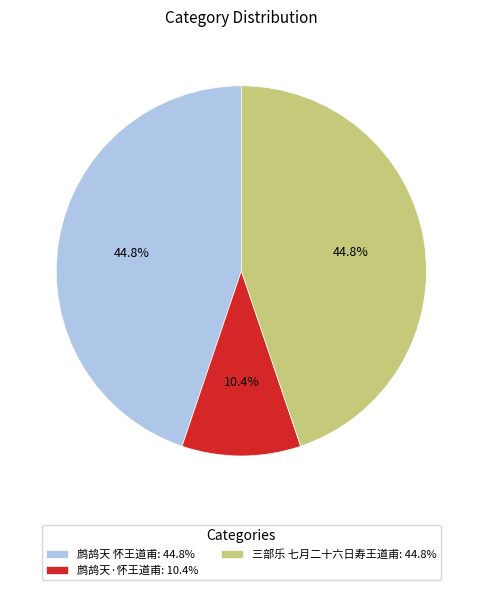

What is the ratio of the value at 鹧鸪天 怀王道甫: 44.8% to the value at 三部乐 七月二十六日寿王道甫: 44.8%?

1.0